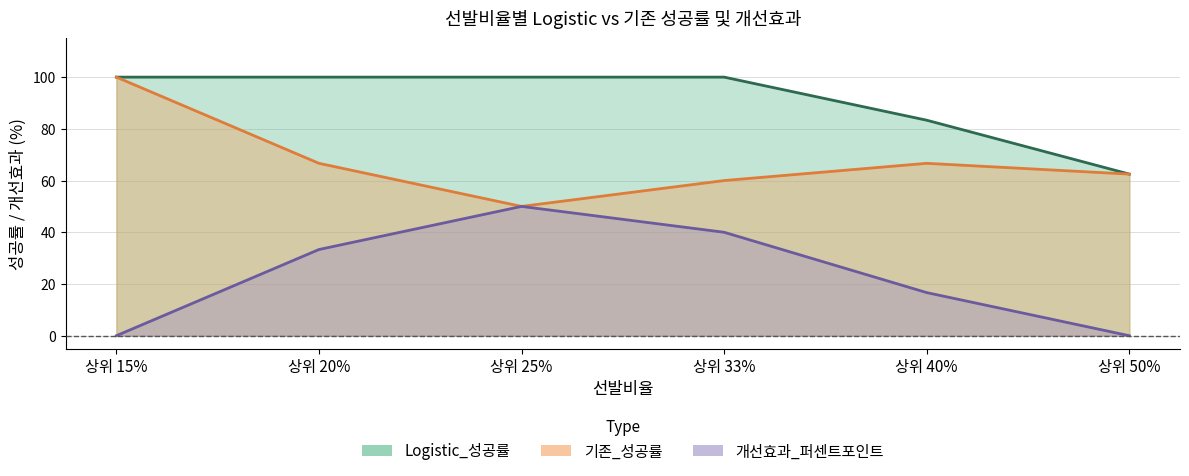

True or false: 개선효과_퍼센트포인트 and 기존_성공률 intersect in this chart.

False